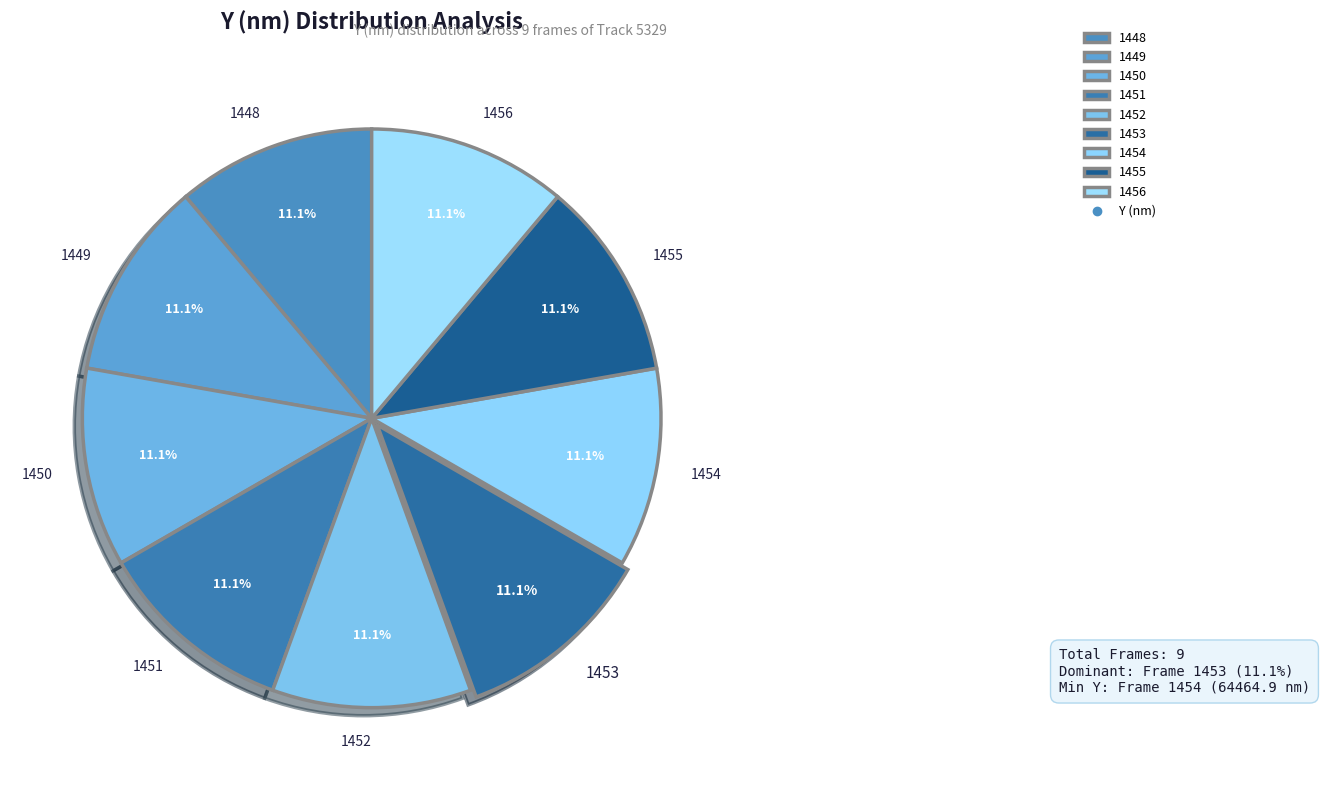

True or false: 1452 accounts for 11% of the total.

True